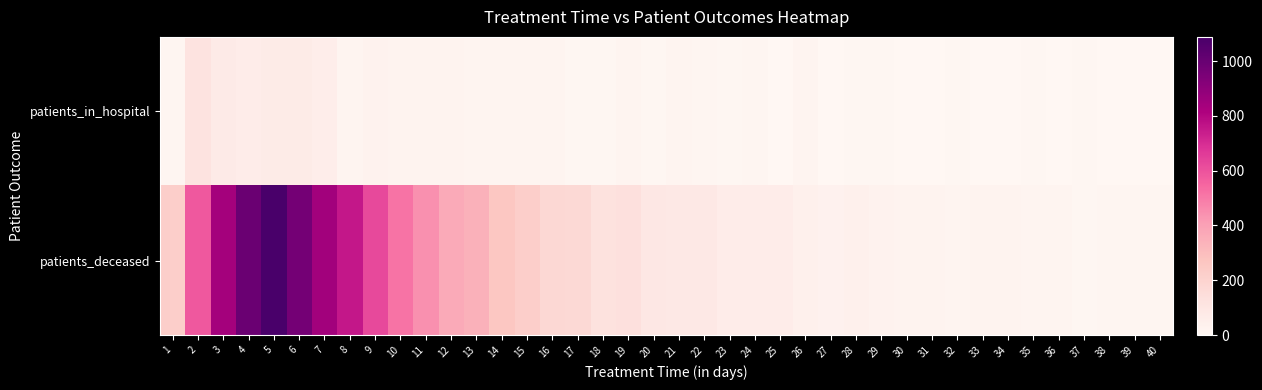

List the labels in order of patients_deceased value, largest first.

5, 4, 6, 7, 3, 8, 9, 2, 10, 11, 12, 13, 14, 15, 1, 16, 17, 19, 18, 20, 22, 21, 24, 23, 25, 28, 26, 27, 29, 30, 31, 33, 34, 32, 35, 36, 39, 40, 38, 37